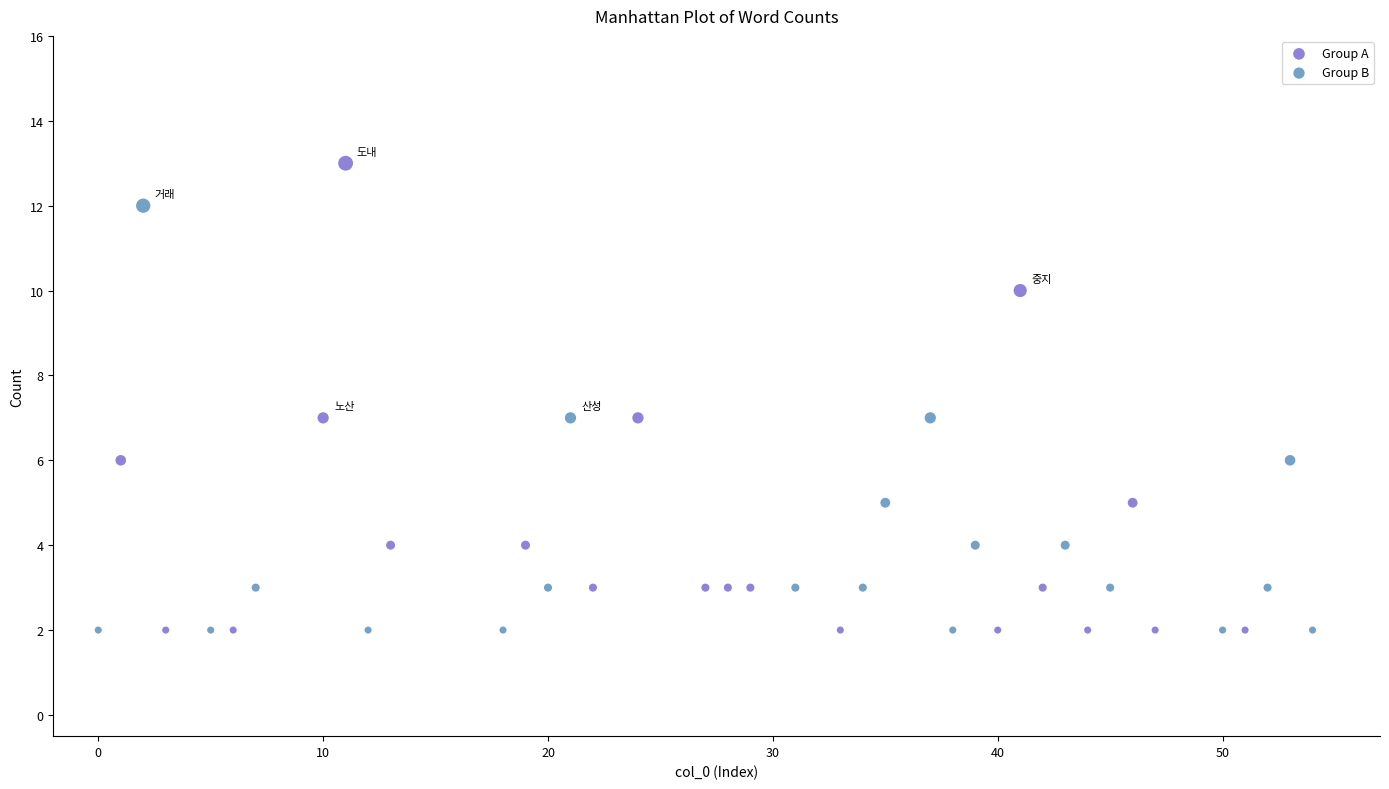

Which series has the largest Y range (max minus min)?

Group A